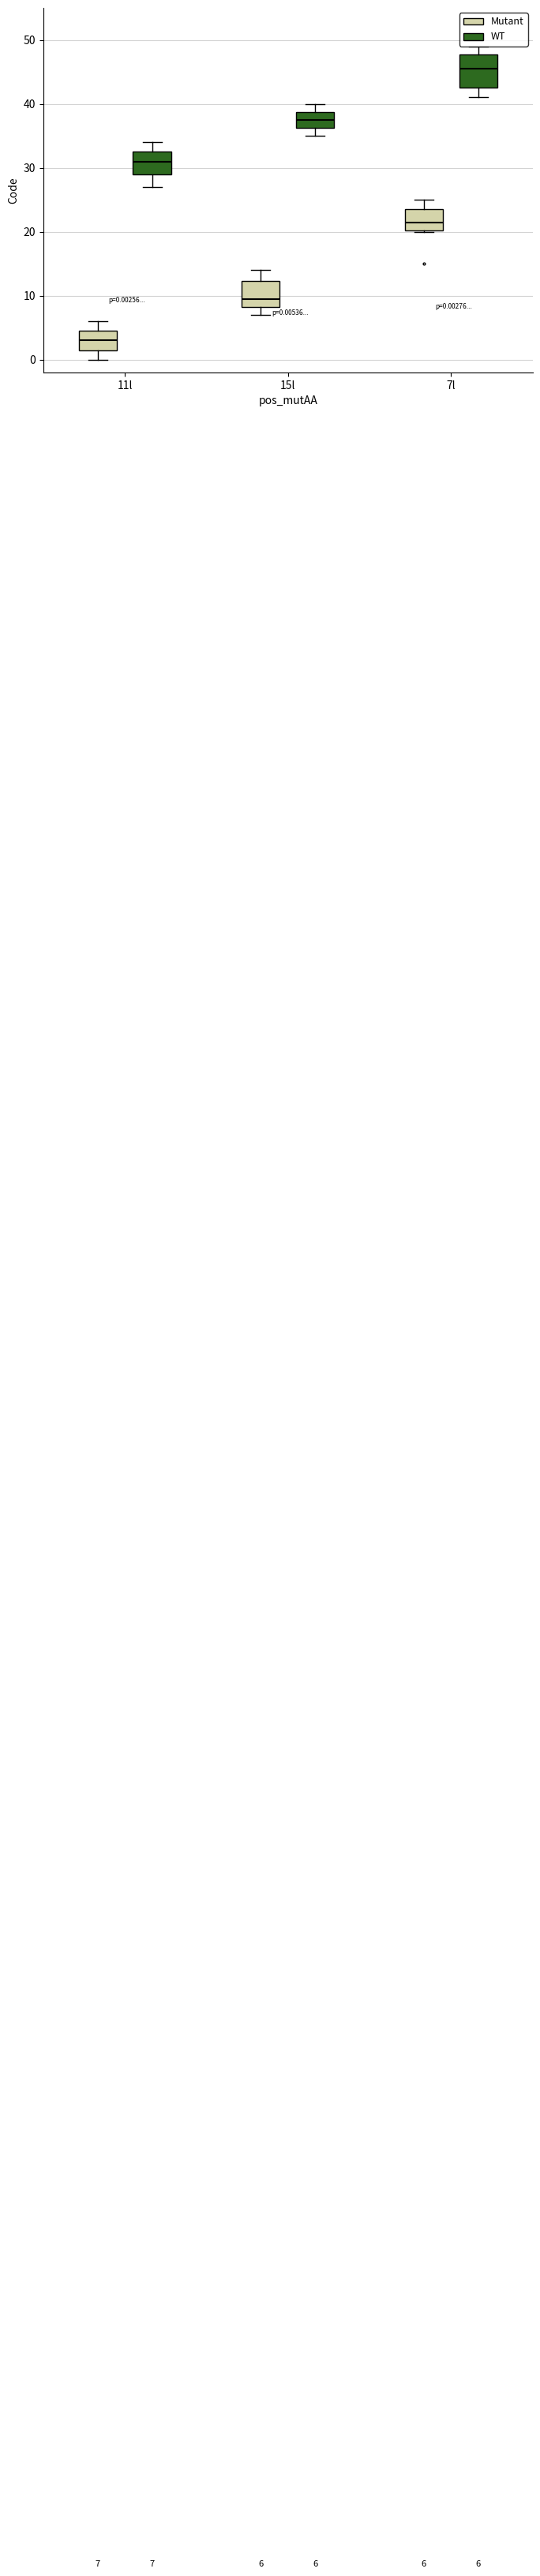

Comparing the boxes themselves (not the whiskers), which one is the tallest?

7l (WT)